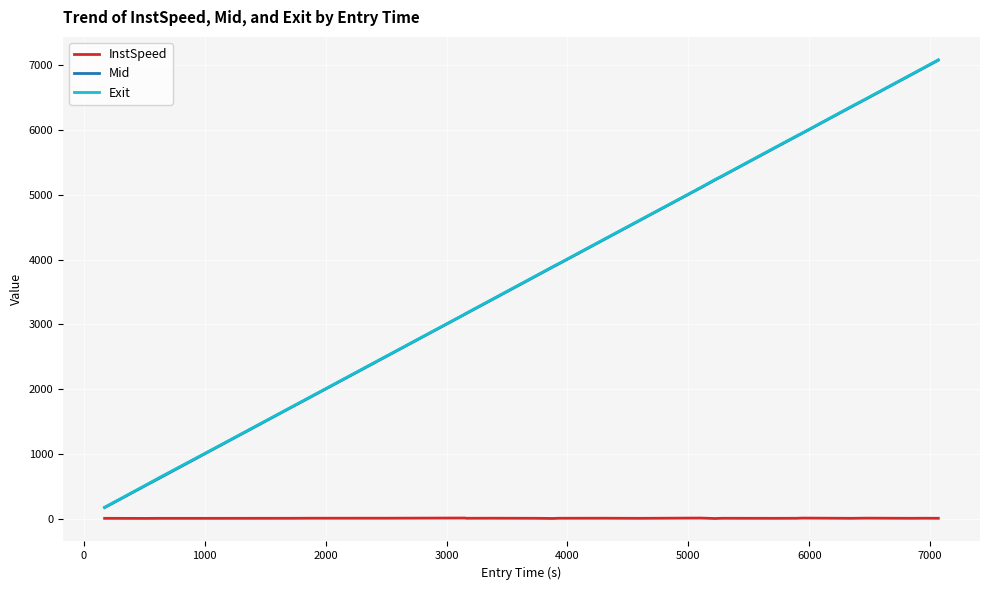

True or false: Exit and InstSpeed intersect in this chart.

False